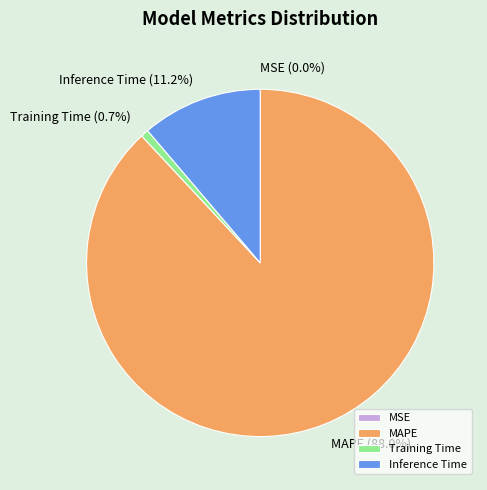

Is Training Time the majority of the pie?

No